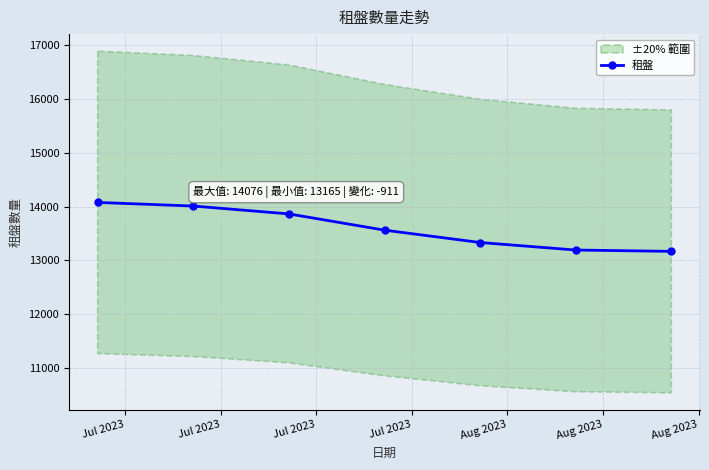

What is the highest value of the 租盤 series?

14076.0